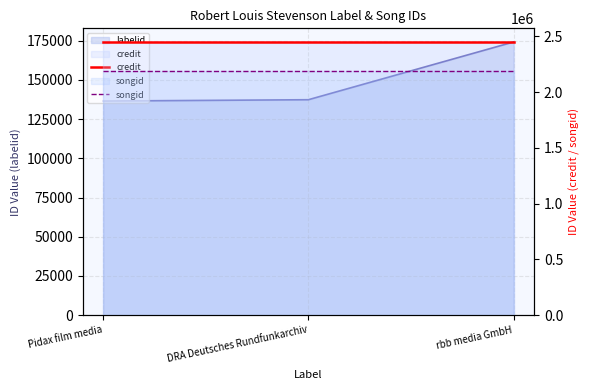

What is the value of the credit point at the 3rd from the left?

2449359